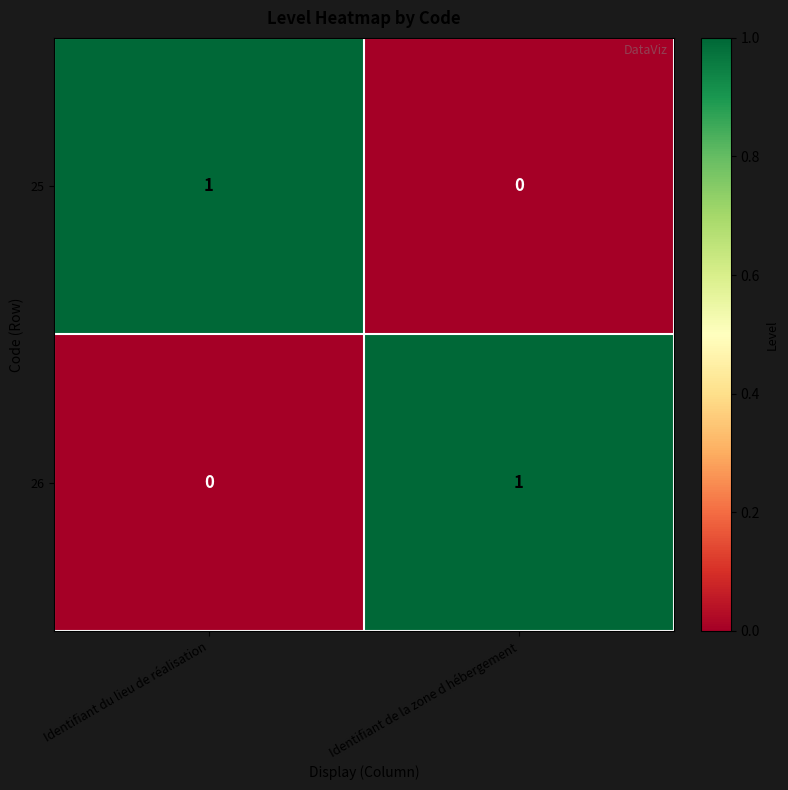

Is it true that 25 equals 1 at Identifiant du lieu de réalisation?

True